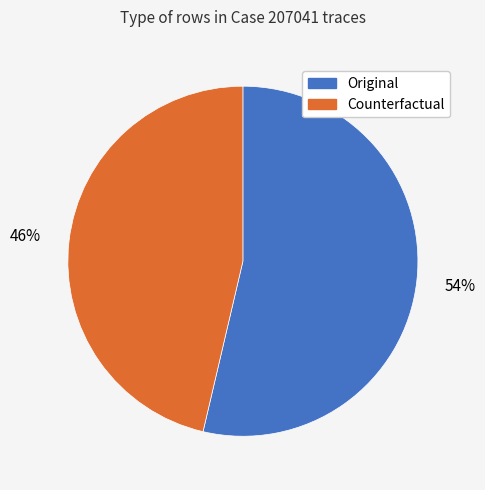

Is there a majority slice in this chart?

Yes